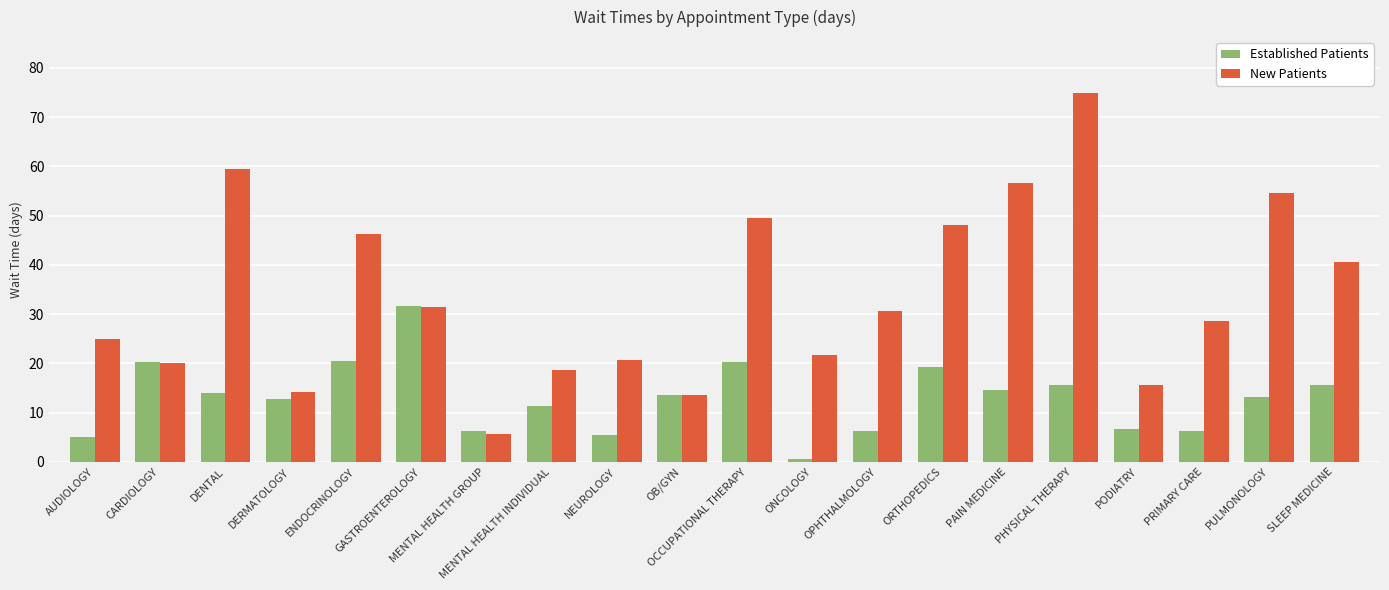

True or false: Established Patients has a value of 21.8 at DENTAL.

False